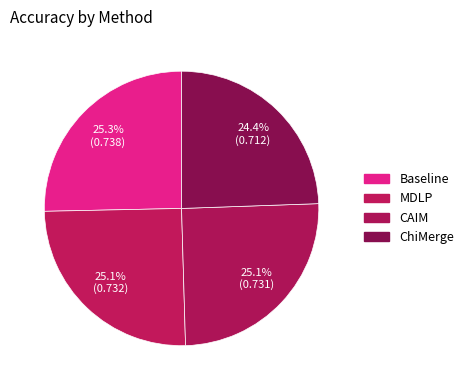

Between CAIM and MDLP, which is larger?

MDLP